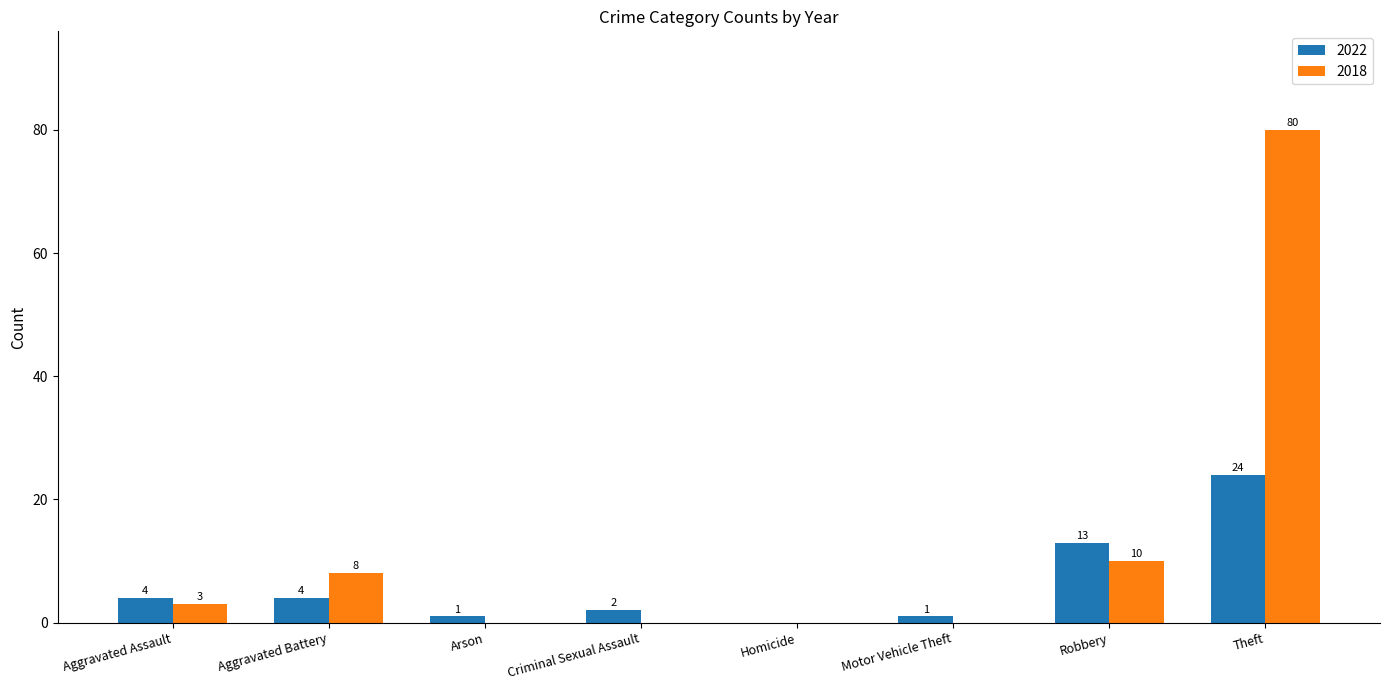

Reading left to right, transcribe all the data shown in this chart.

2022: 4	4	1	2	0	1	13	24
2018: 3	8	0	0	0	0	10	80